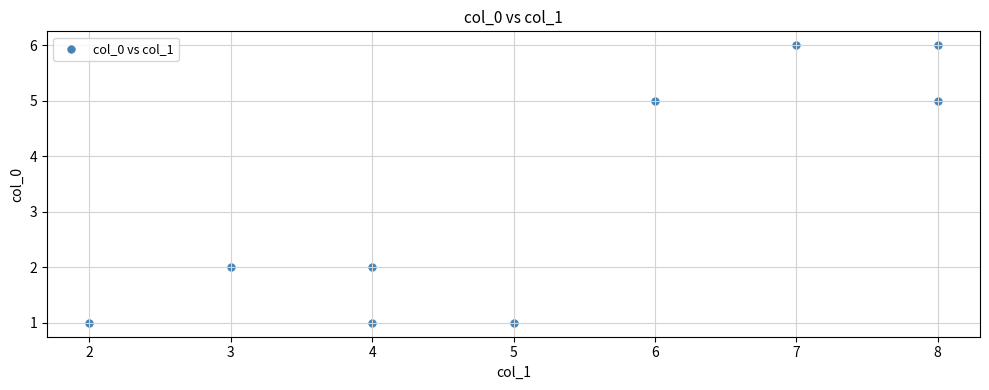

What is the range of Y values (max minus min)?

5